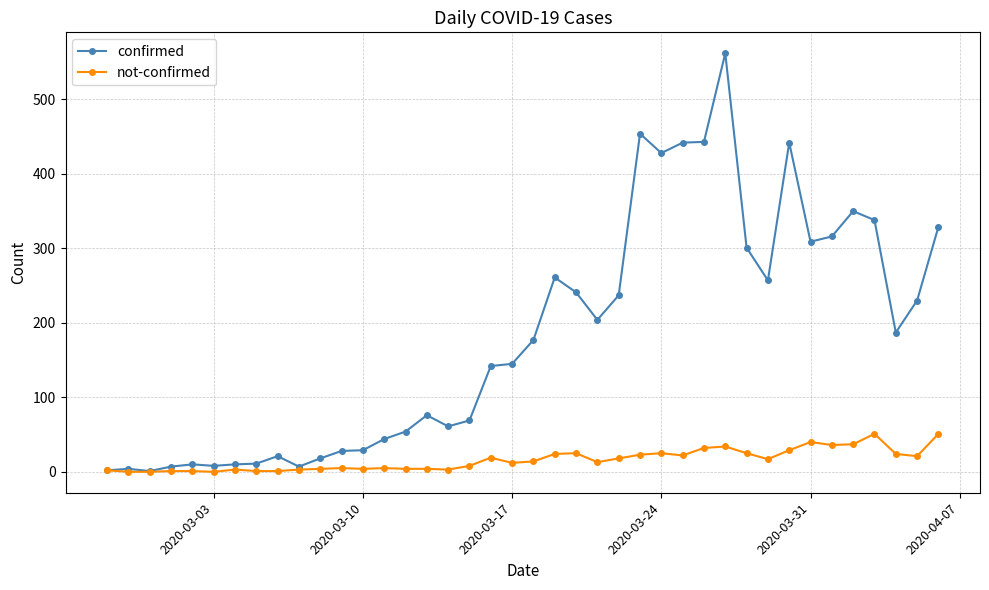

What is the sum of all not-confirmed values?

641